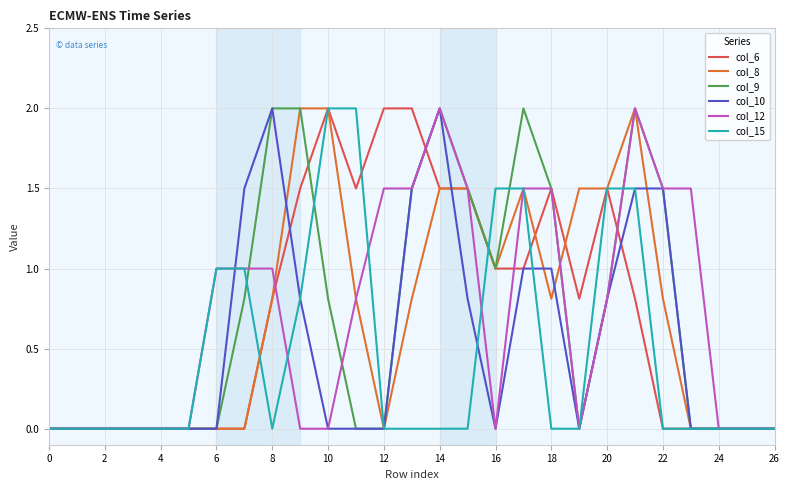

What is the maximum value shown in the chart?

2.0